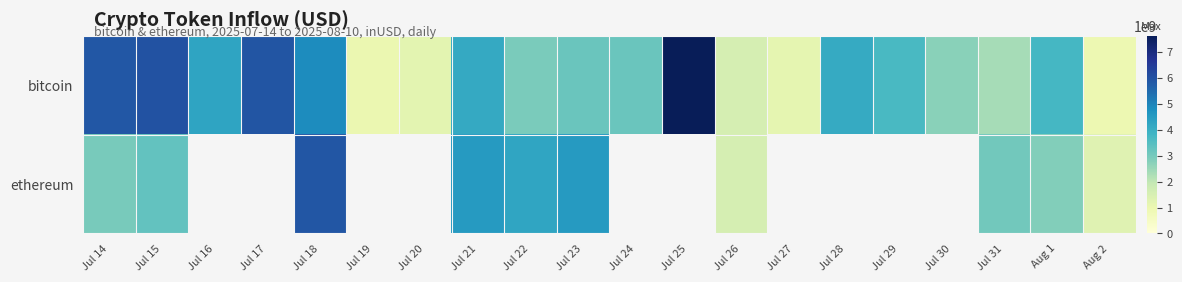

What is the spread (max minus min) of values at Jul 18?

1049132186.5